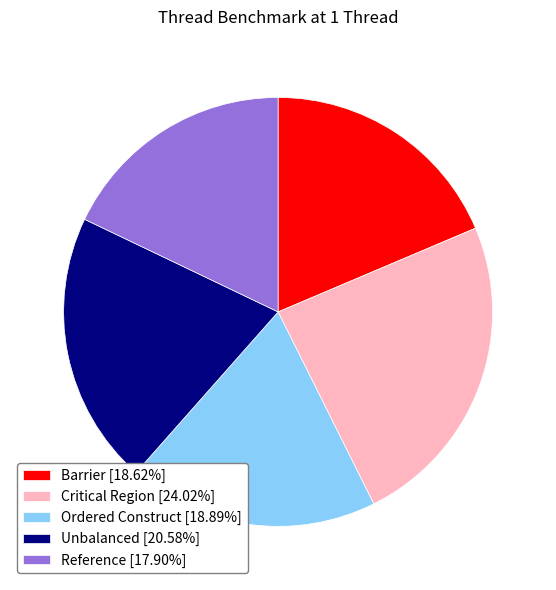

Do Reference and Critical Region together represent more than half of the pie?

No